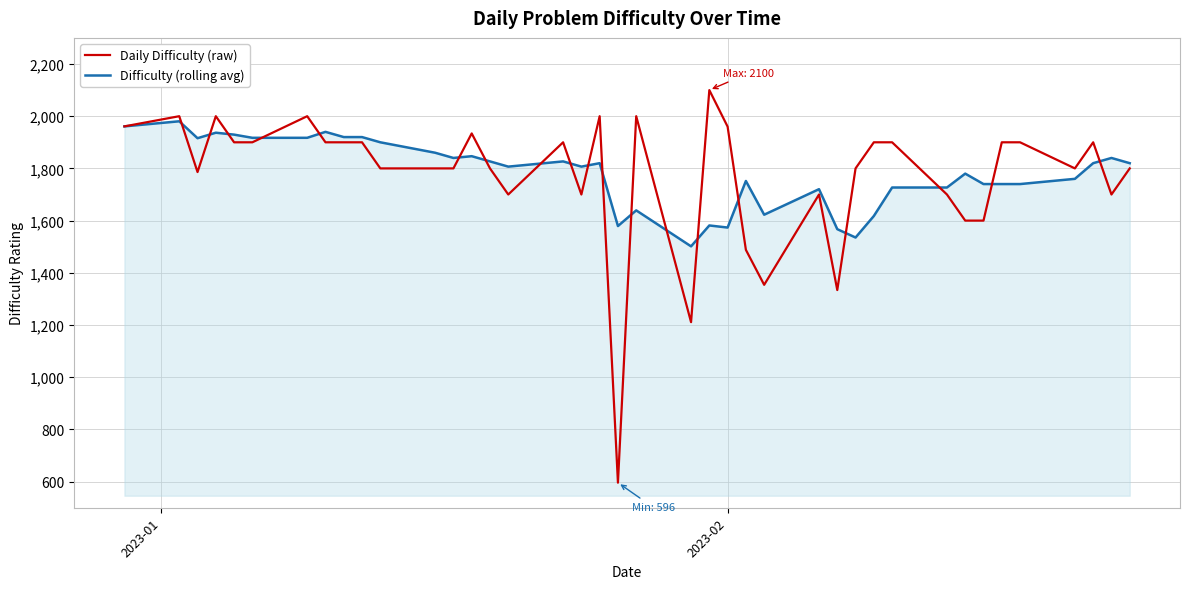

What is the maximum value for Daily Difficulty (raw)?

2100.0